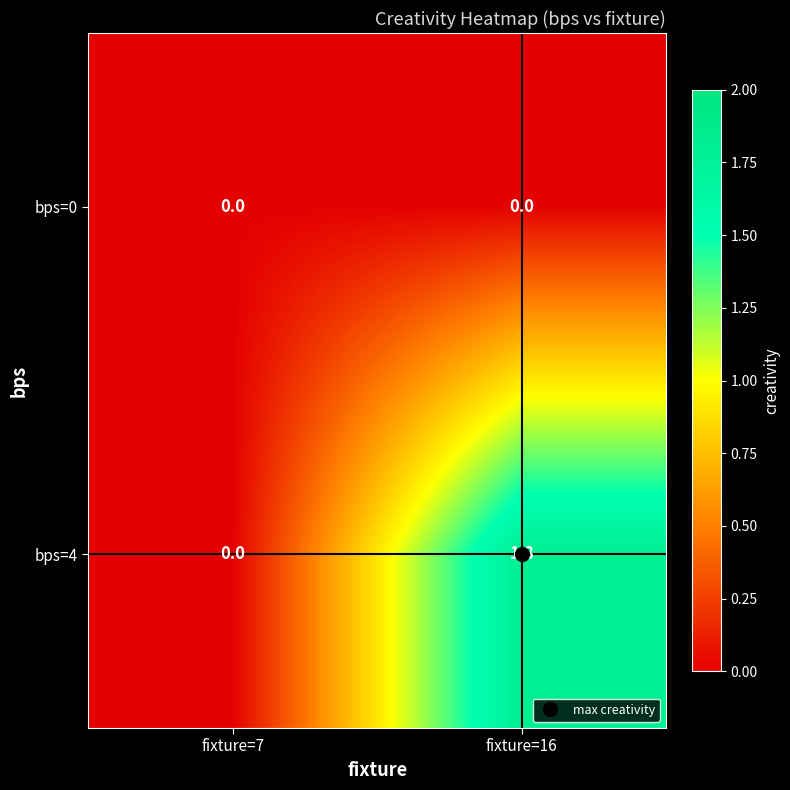

List the series in order of their peak value, lowest first.

bps=0, bps=4